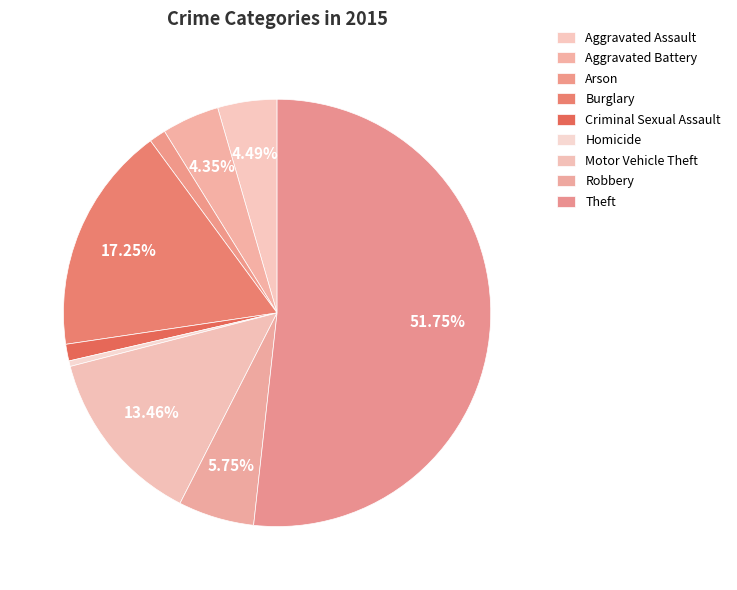

Which slice is the largest?

Theft